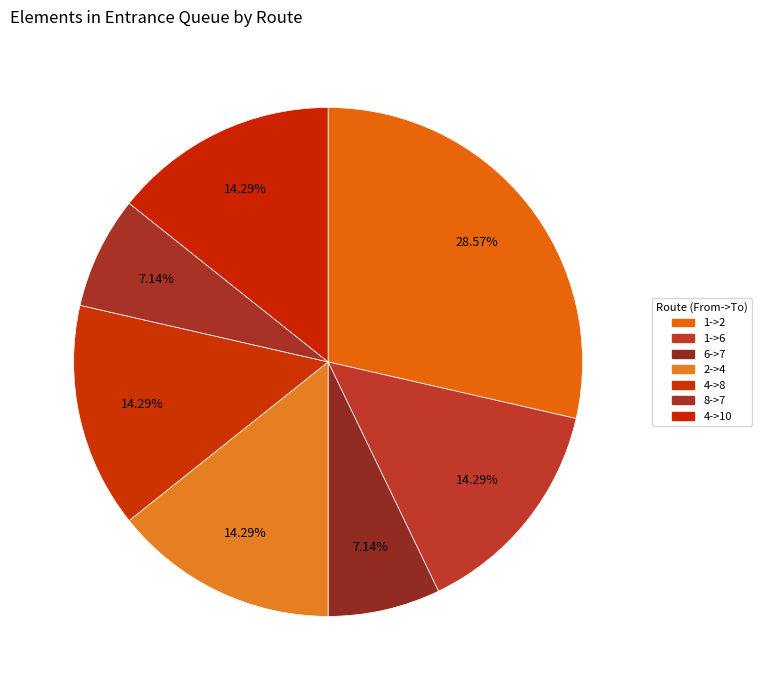

How many segments does this pie chart have?

7